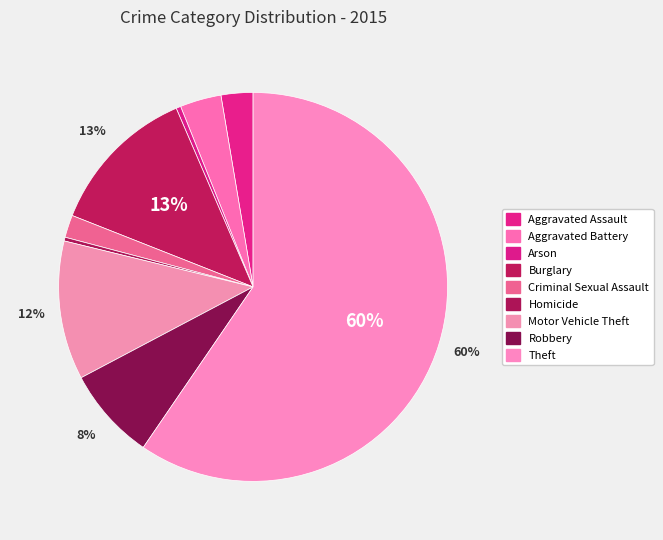

Which category has the biggest portion of the pie?

Theft